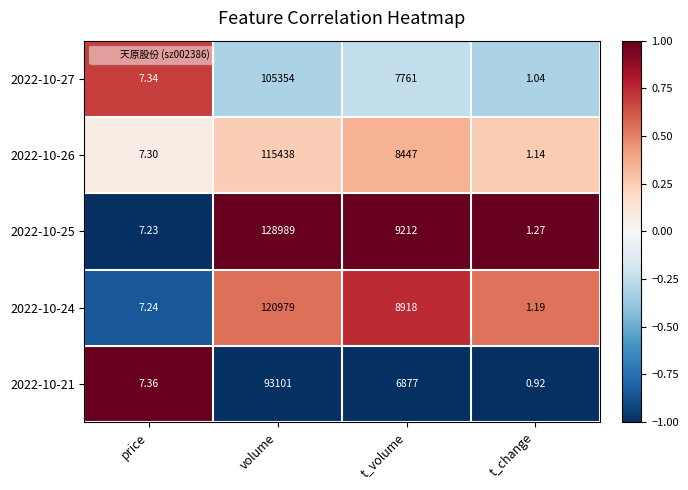

Is the value of 2022-10-24 at price greater than the value of 2022-10-26 at price?

No